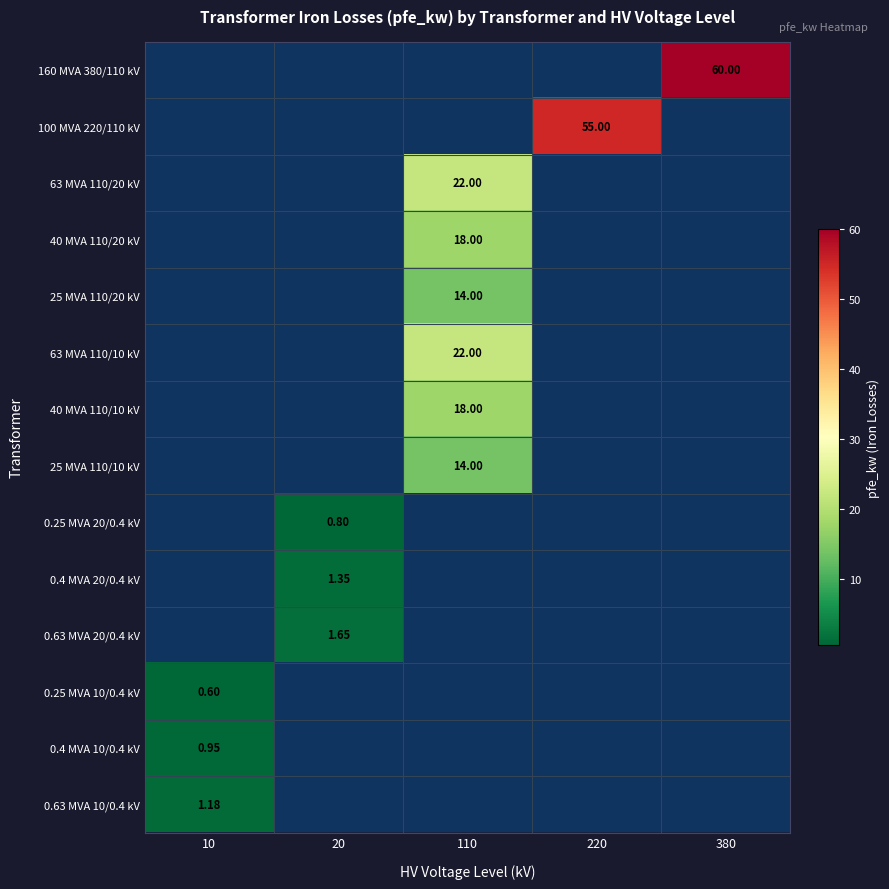

The 63 MVA 110/20 kV series shows 34.1 at 110. True or false?

False